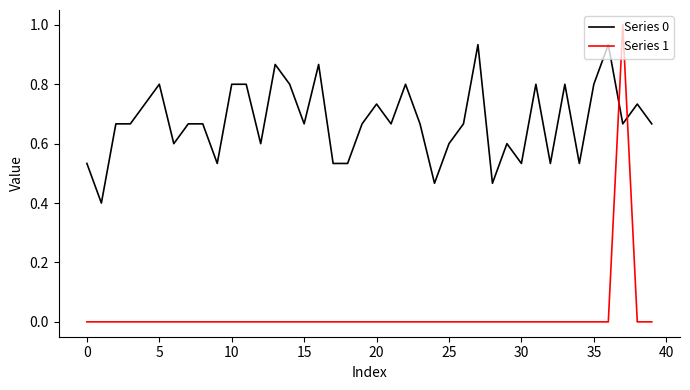

List the series in order of their overall mean, lowest first.

Series 1, Series 0